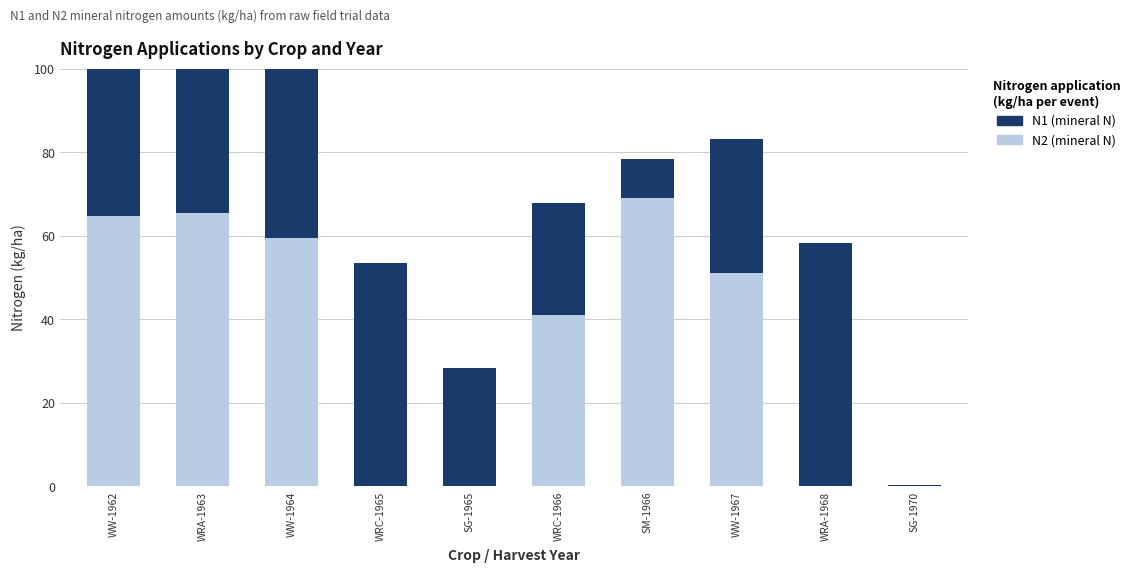

Does the chart contain any negative values?

No